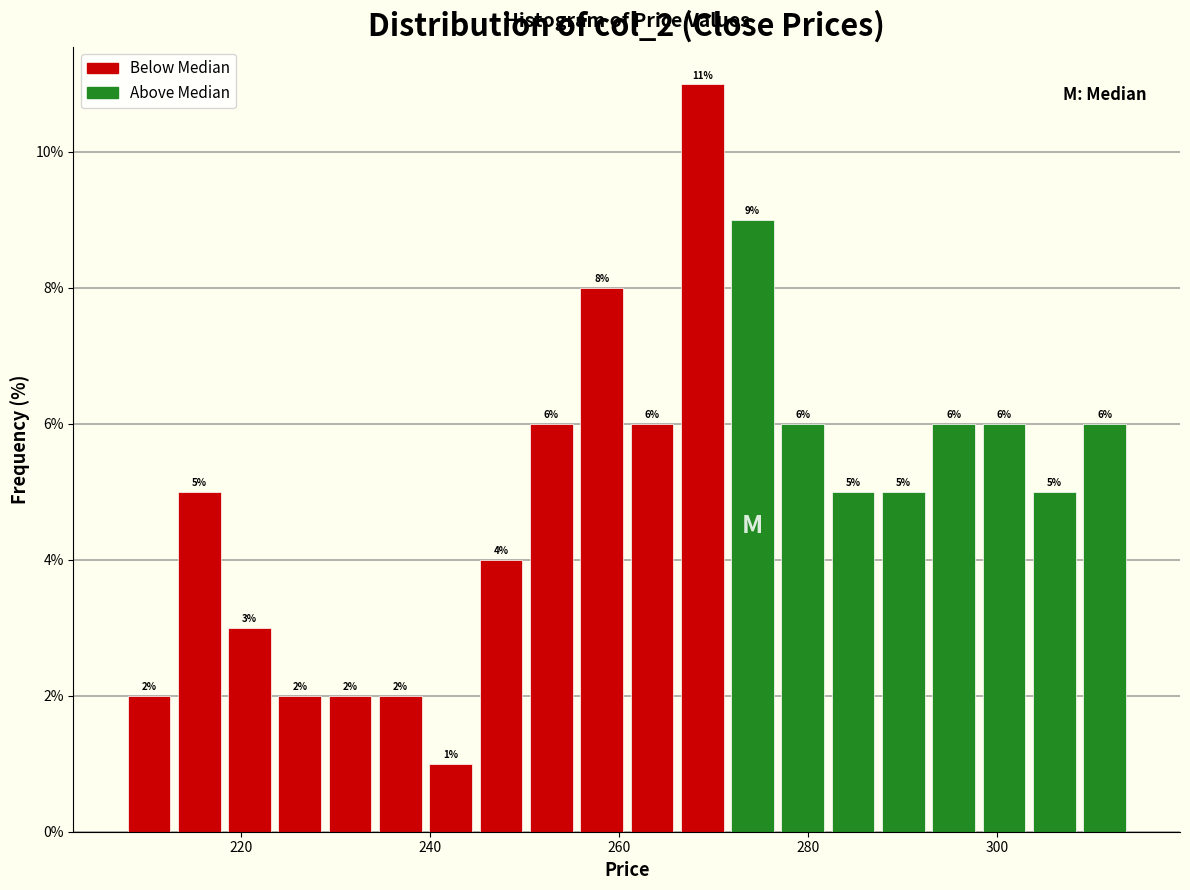

Around what value on the x-axis is the tallest bar? Give the approximate position of its centre, as read against the axis.

268